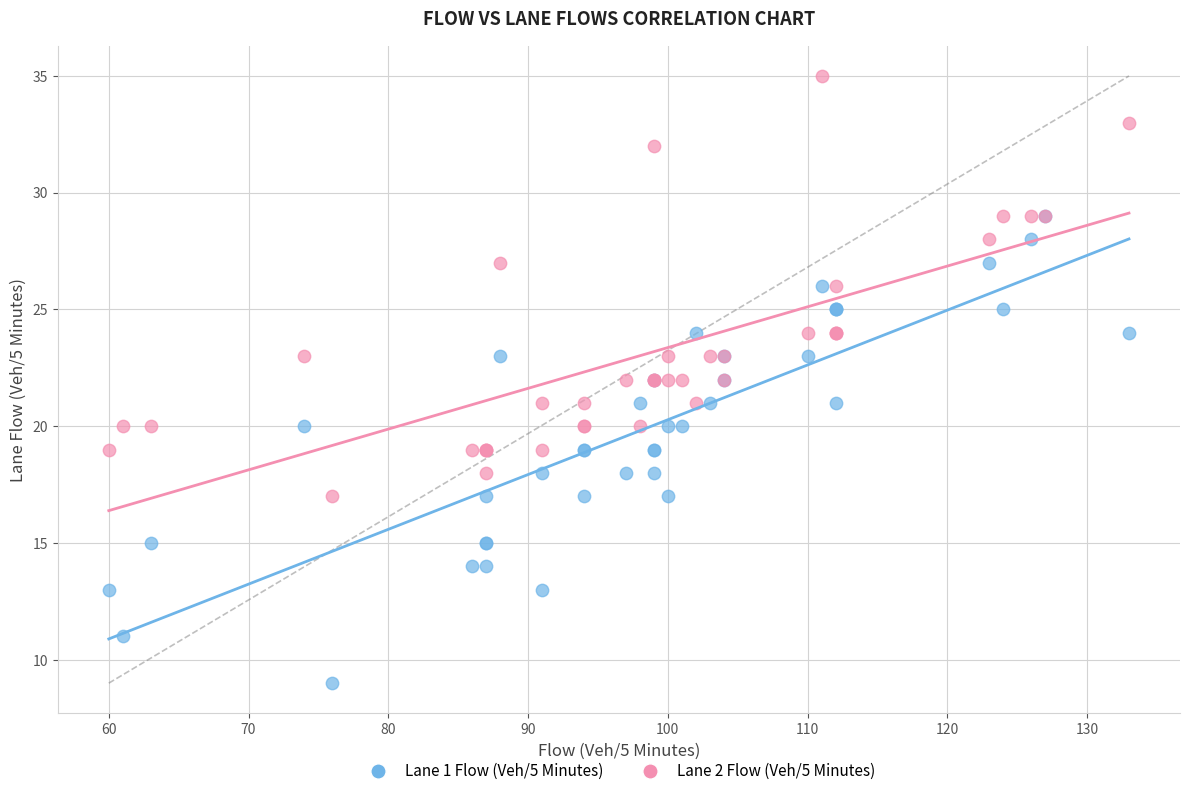

Which series reaches the maximum Y coordinate?

Lane 2 Flow (Veh/5 Minutes)